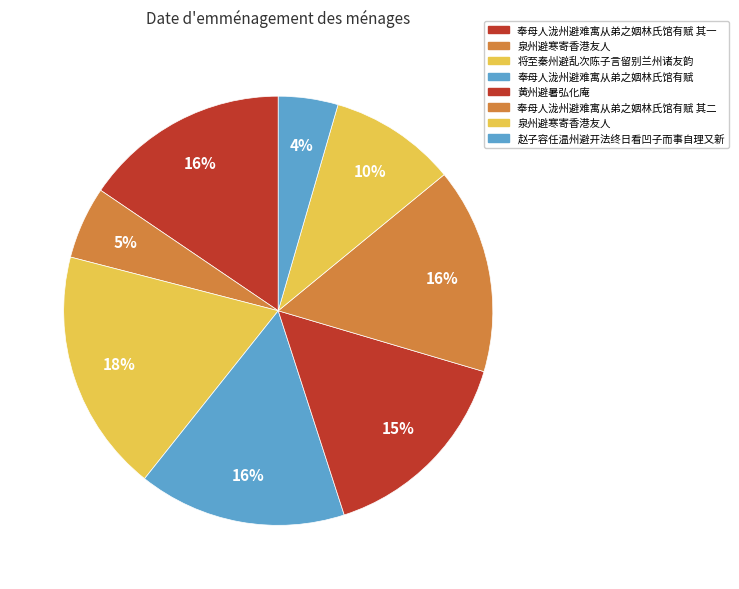

Count the number of slices in the pie.

8